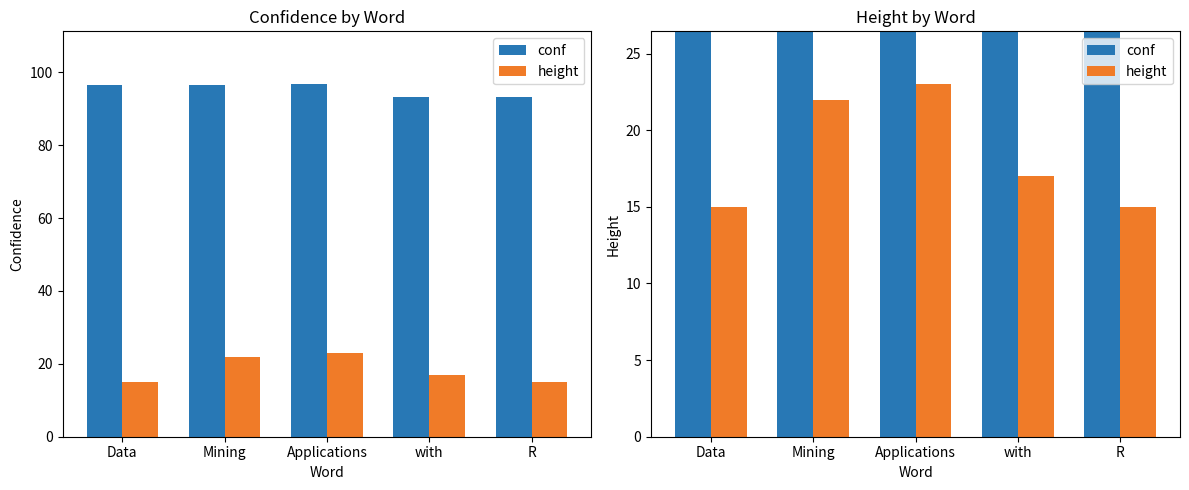

How many values in the height series are below 17?

2